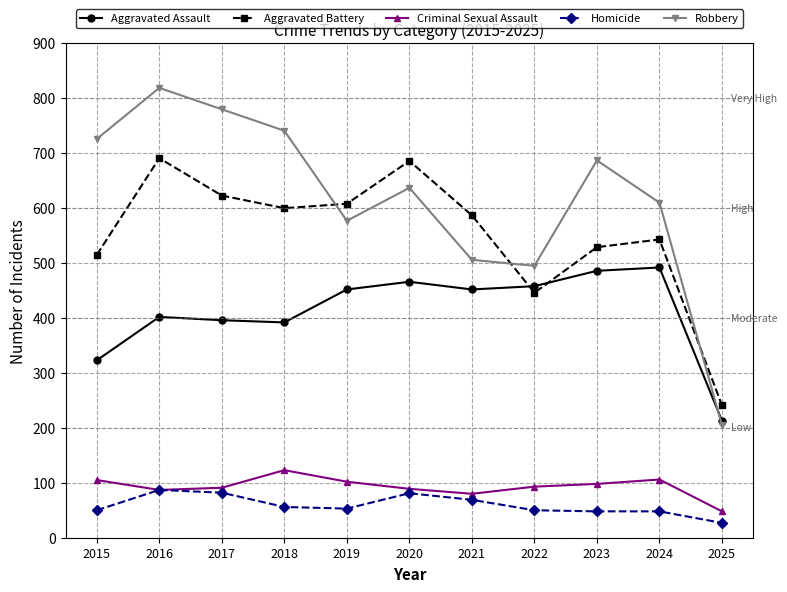

What is the total value across all series at 2021?

1694